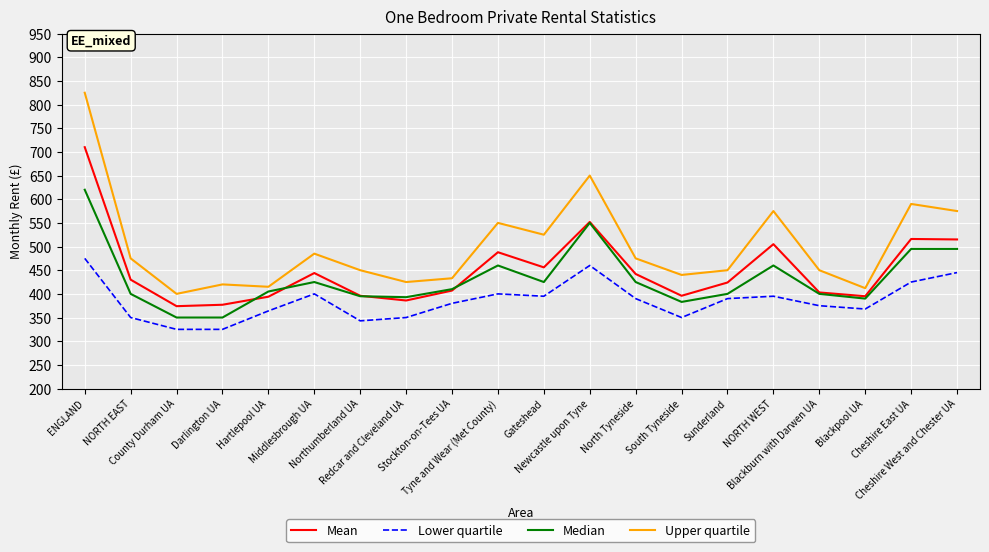

What is the smallest value displayed?

325